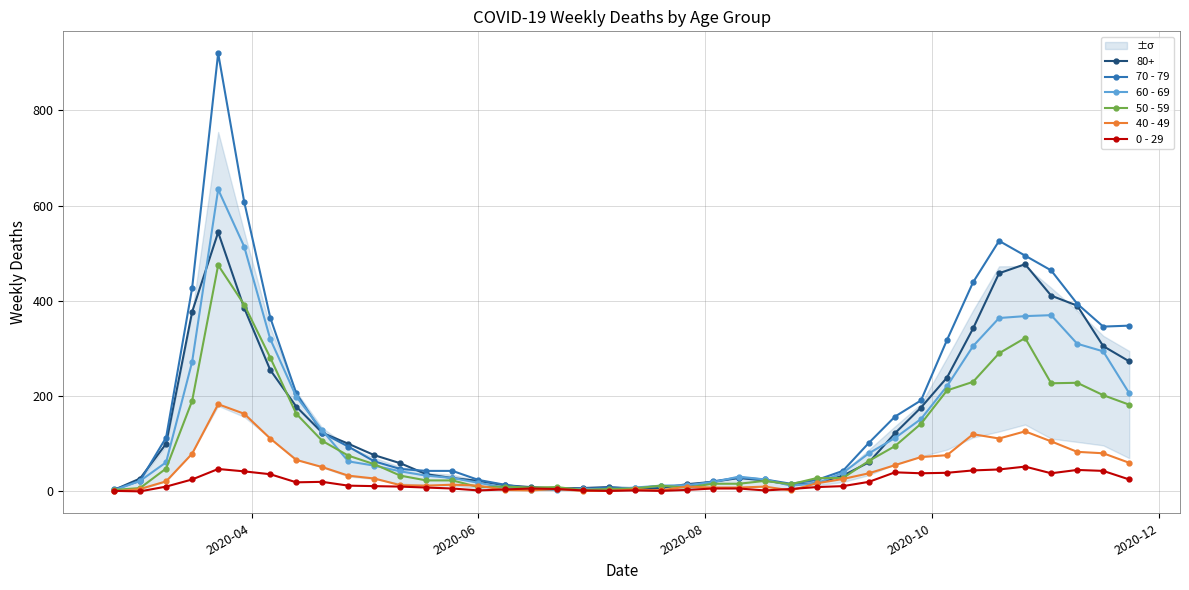

True or false: 50 - 59 has more than 1 interior local peaks.

True